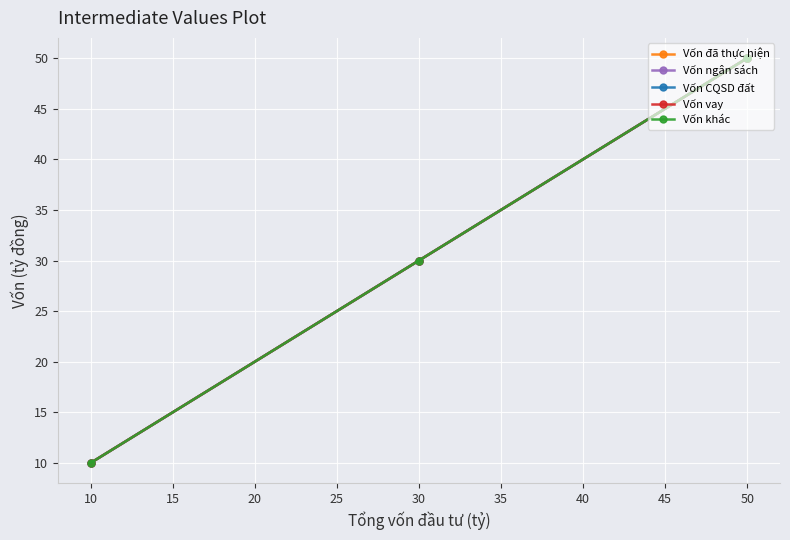

List the series in order of their peak value, lowest first.

Vốn đã thực hiện, Vốn ngân sách, Vốn CQSD đất, Vốn vay, Vốn khác